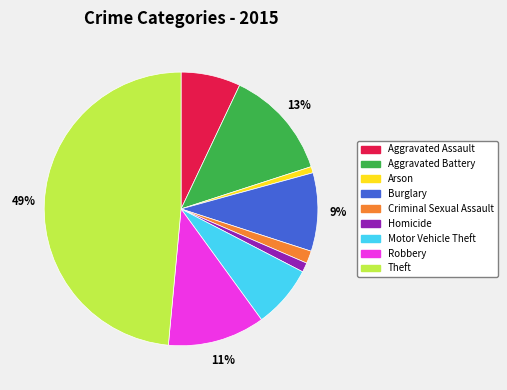

To the nearest percent, what is the combined percentage of Criminal Sexual Assault and Aggravated Battery?

14%